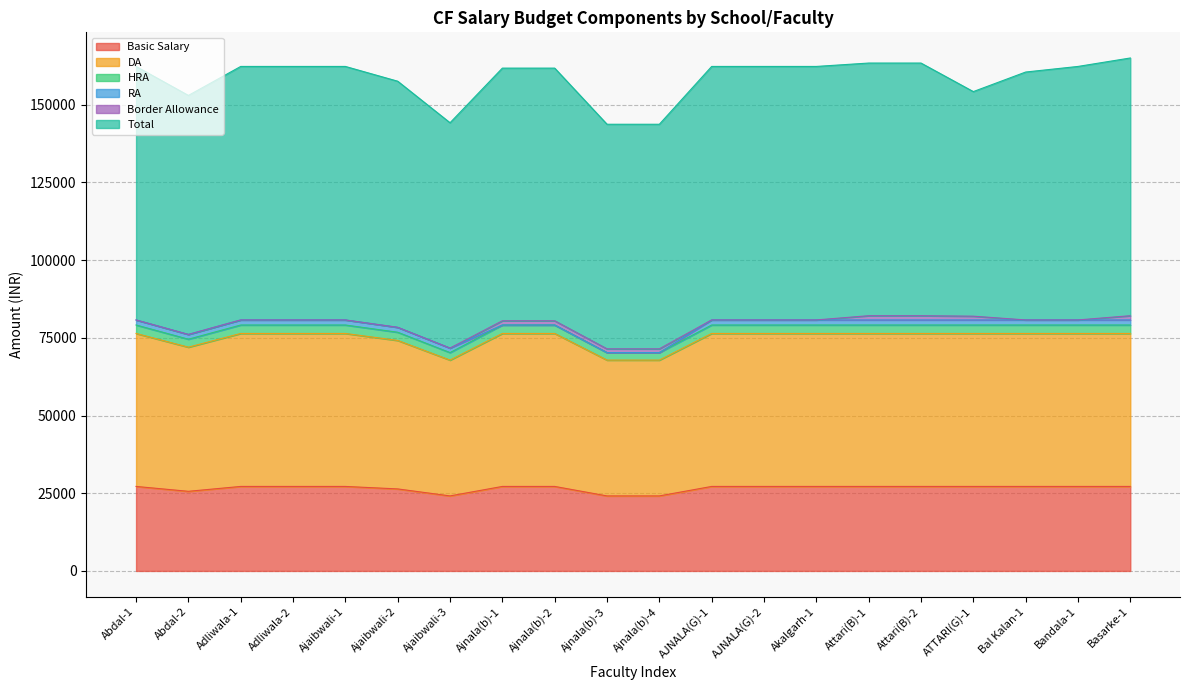

True or false: HRA has more than 1 points higher than both neighbors.

False